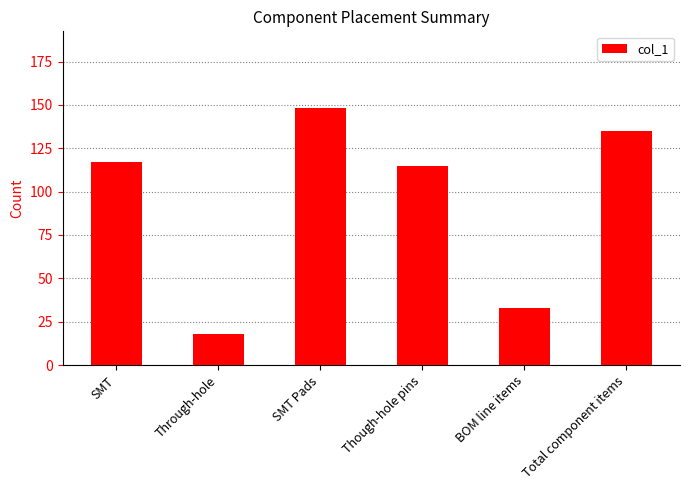

Are the bars grouped side by side (vs. stacked)?

No